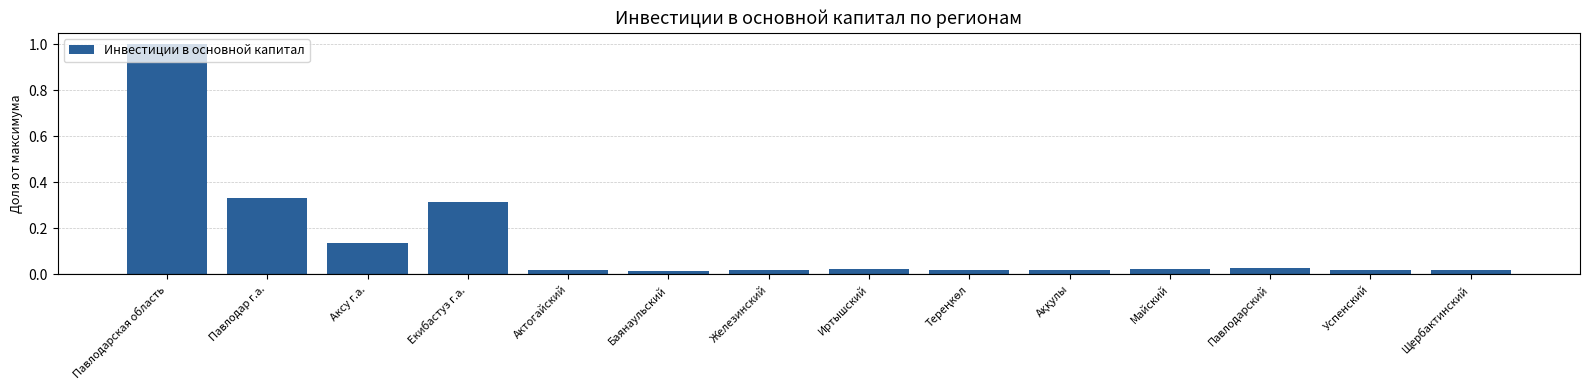

What is the label of the 4th bar from the right?

Майский